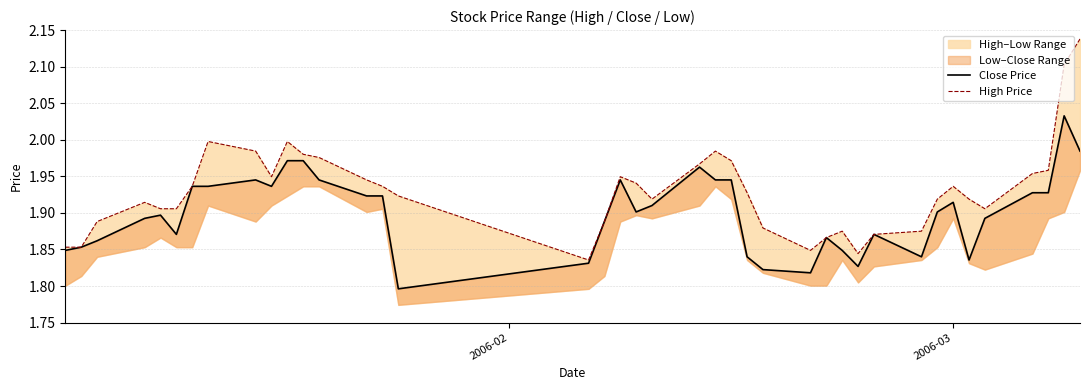

What is the lowest value of the High Price series?

1.8